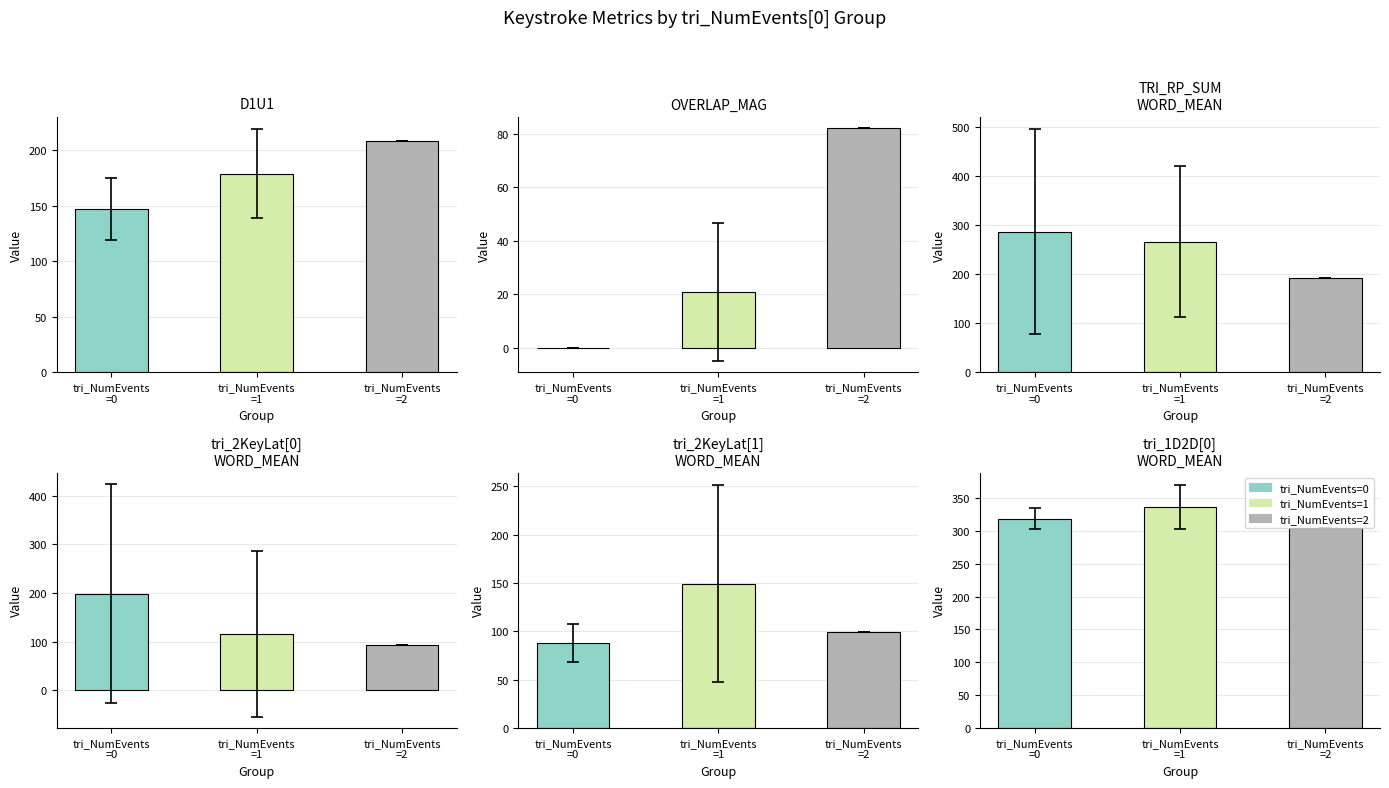

What is the value of the tri_2KeyLat[1]_WORD_MEAN bar at the 5th from the left?

99.9